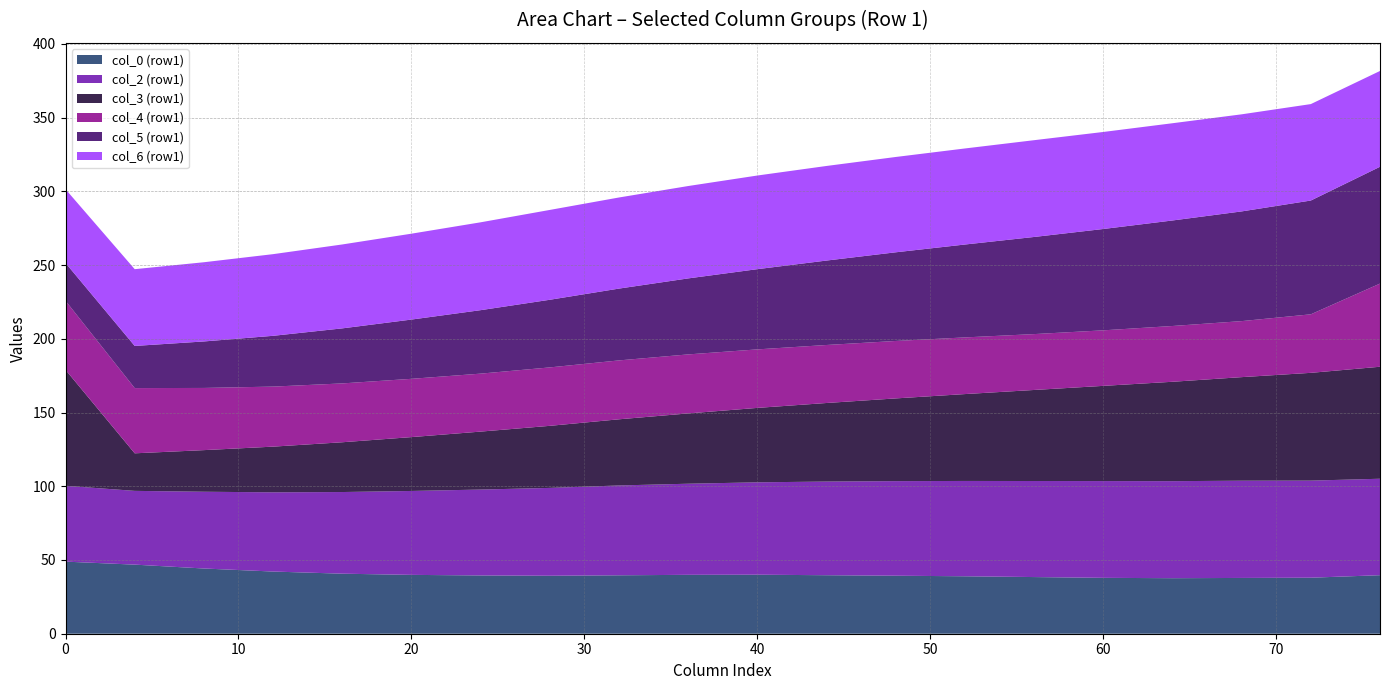

The col_0 (row1) series shows 39.9 at 20. True or false?

True